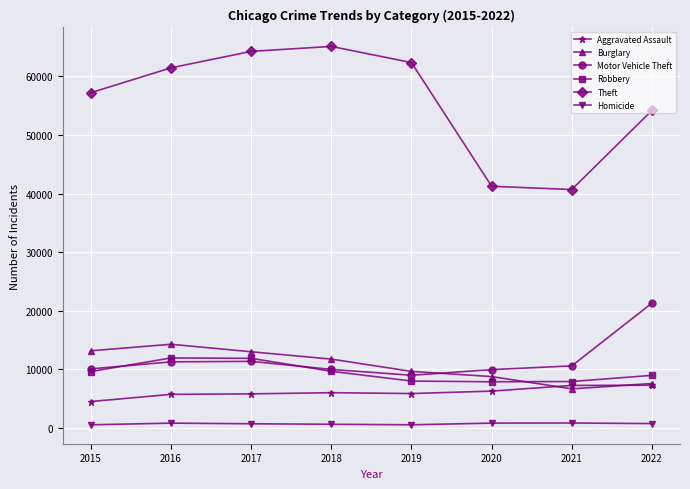

What is the difference between the maximum and minimum values in the Homicide series?

306